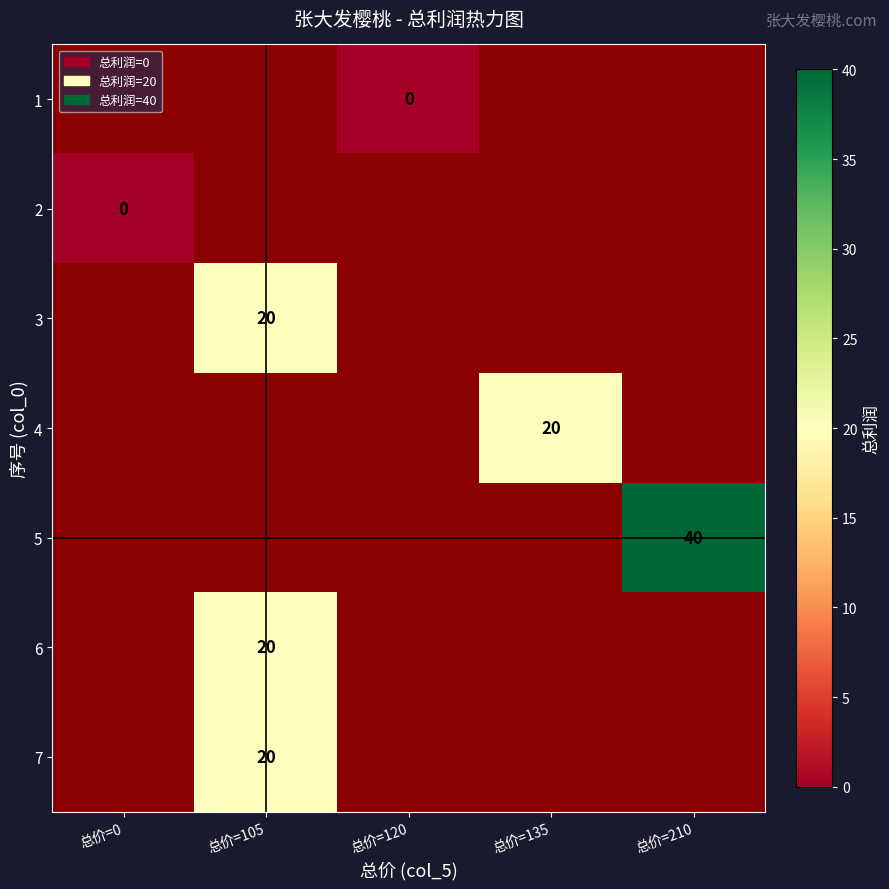

Is it true that 4 equals 20 at 总价=135?

True